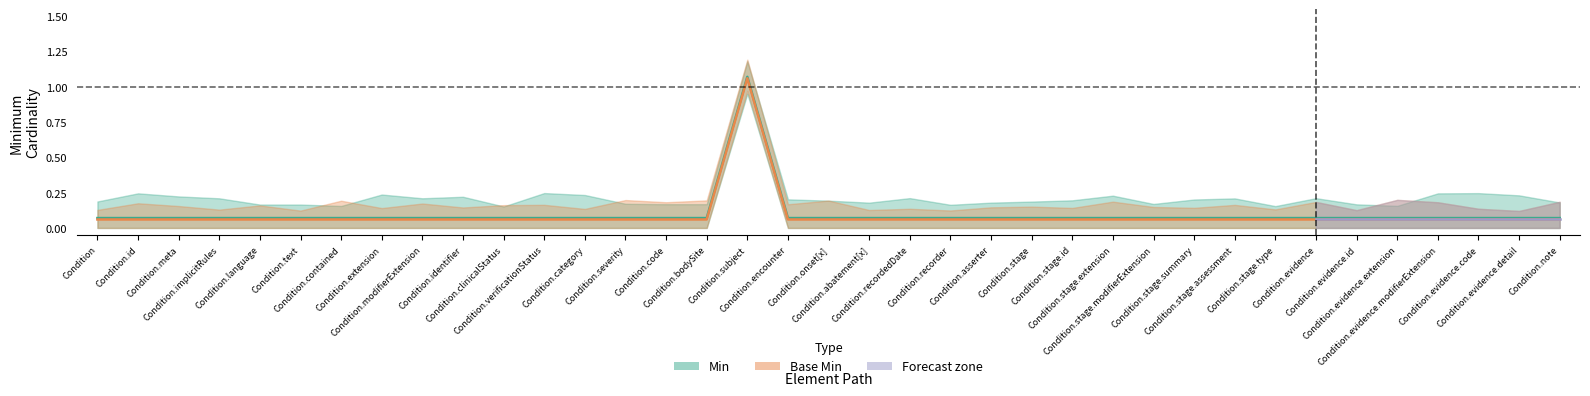

What is the value of the Base Min point at the 4th from the left?

0.1